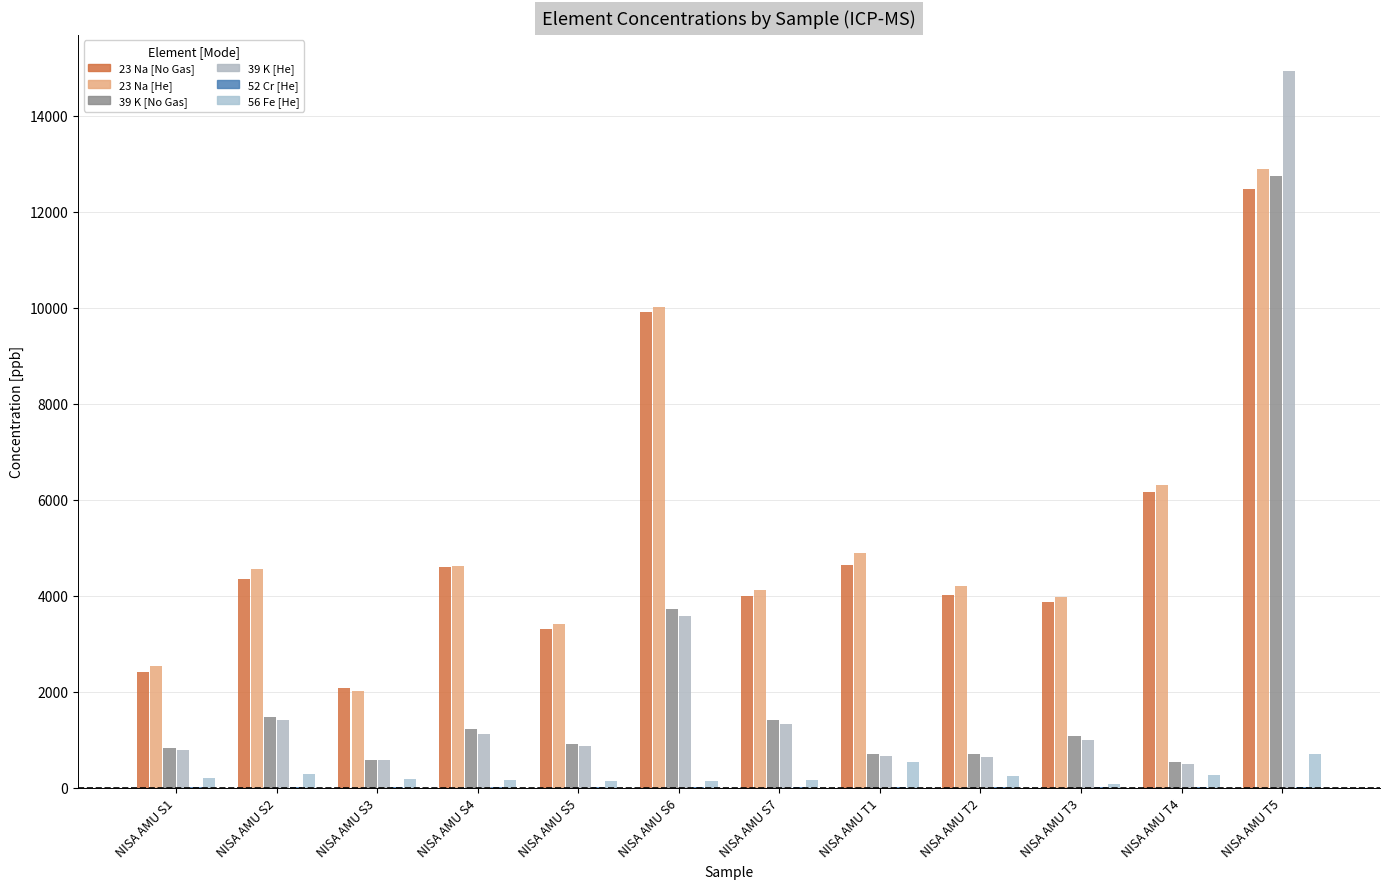

What is the spread (max minus min) of values at NISA AMU S6?

9998.1